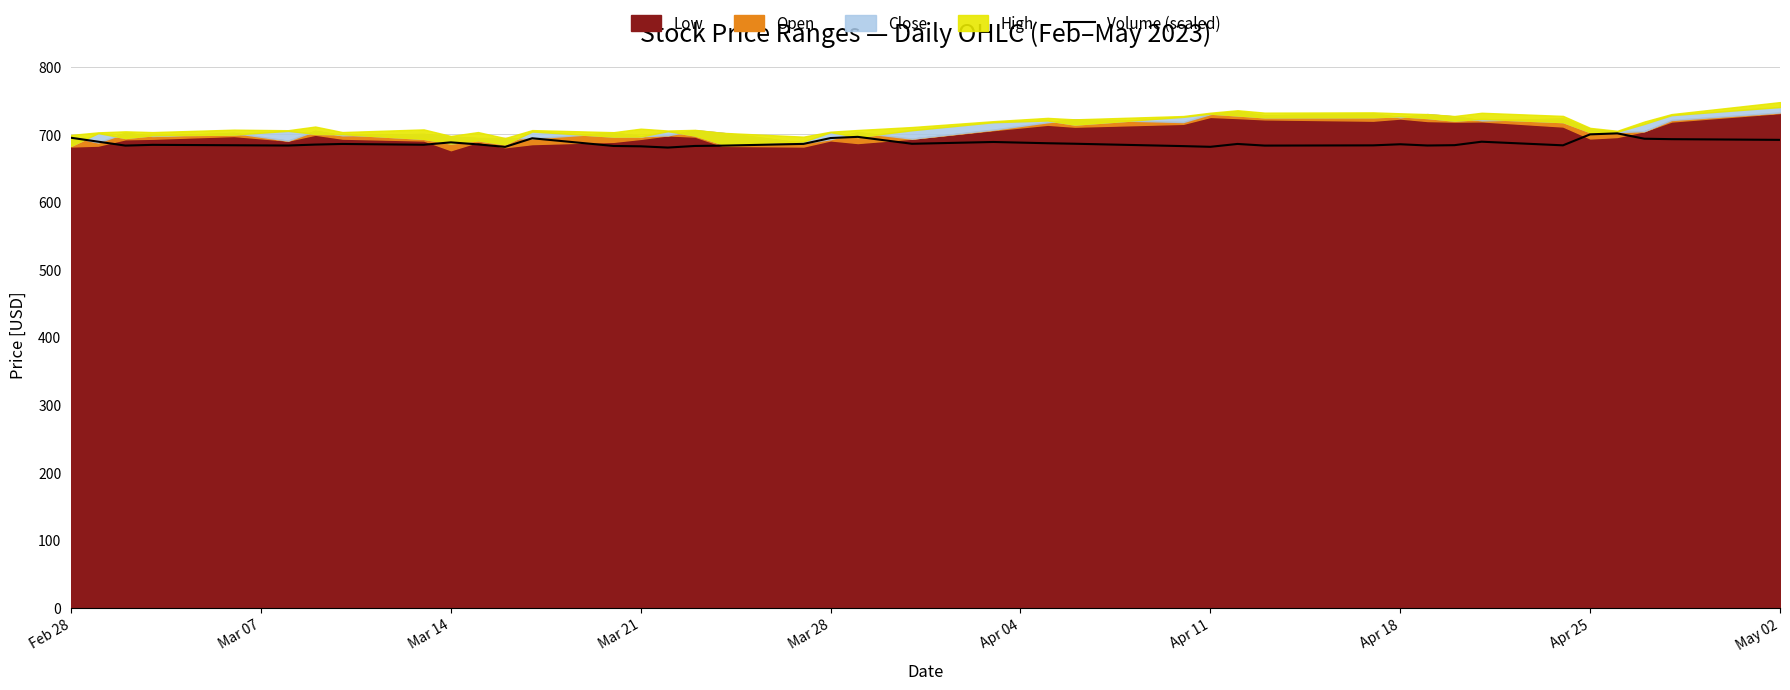

What value does the data have at Apr 11?

684.8